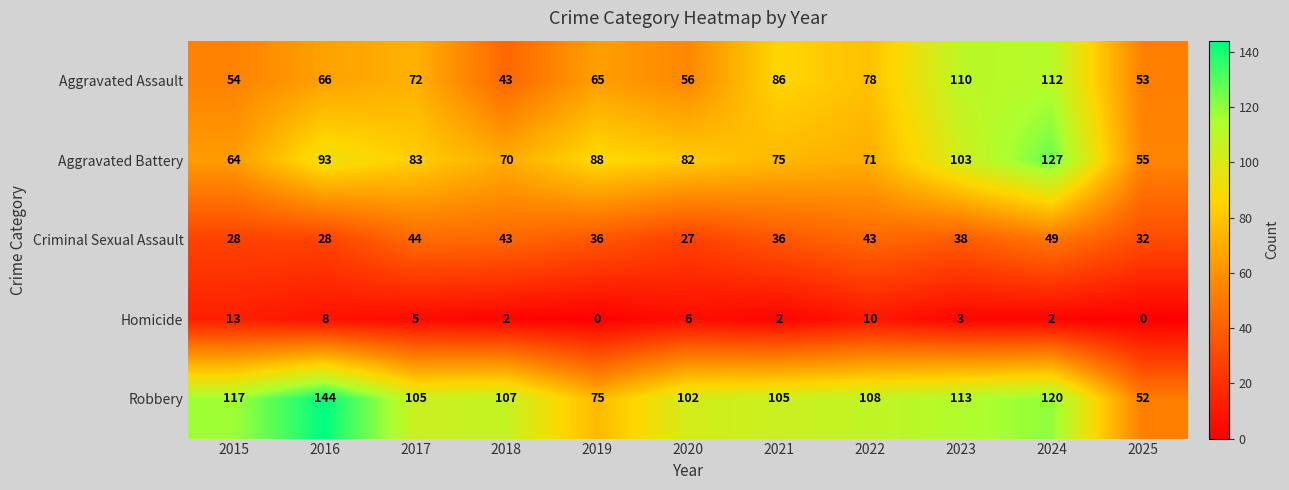

Where is Aggravated Assault nearest to the value 77?

2022